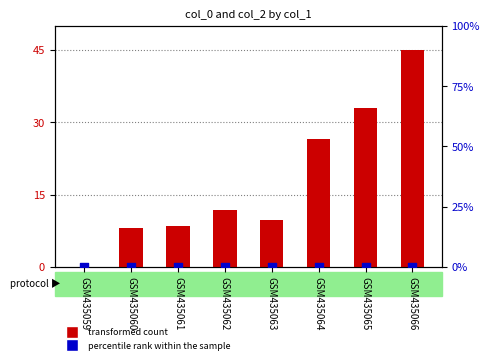

Is the value of transformed count at GSM435060 greater than the value of percentile rank within the sample at GSM435066?

Yes